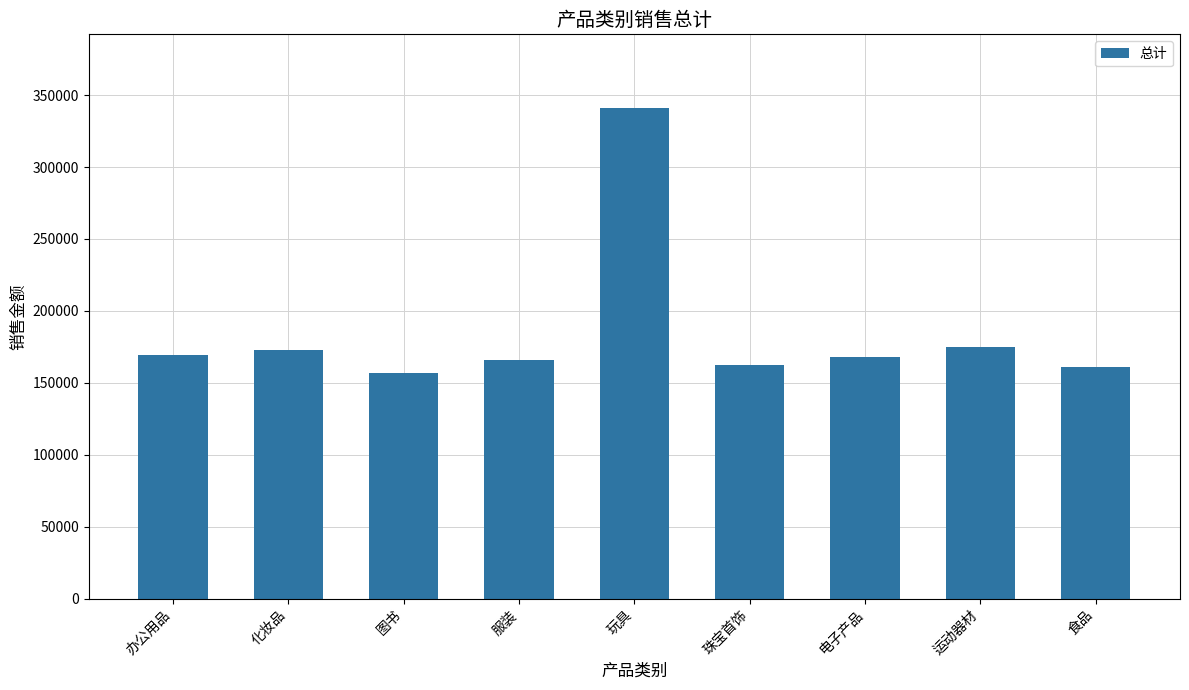

What is the sum of the values at 运动器材 and 玩具?

515733